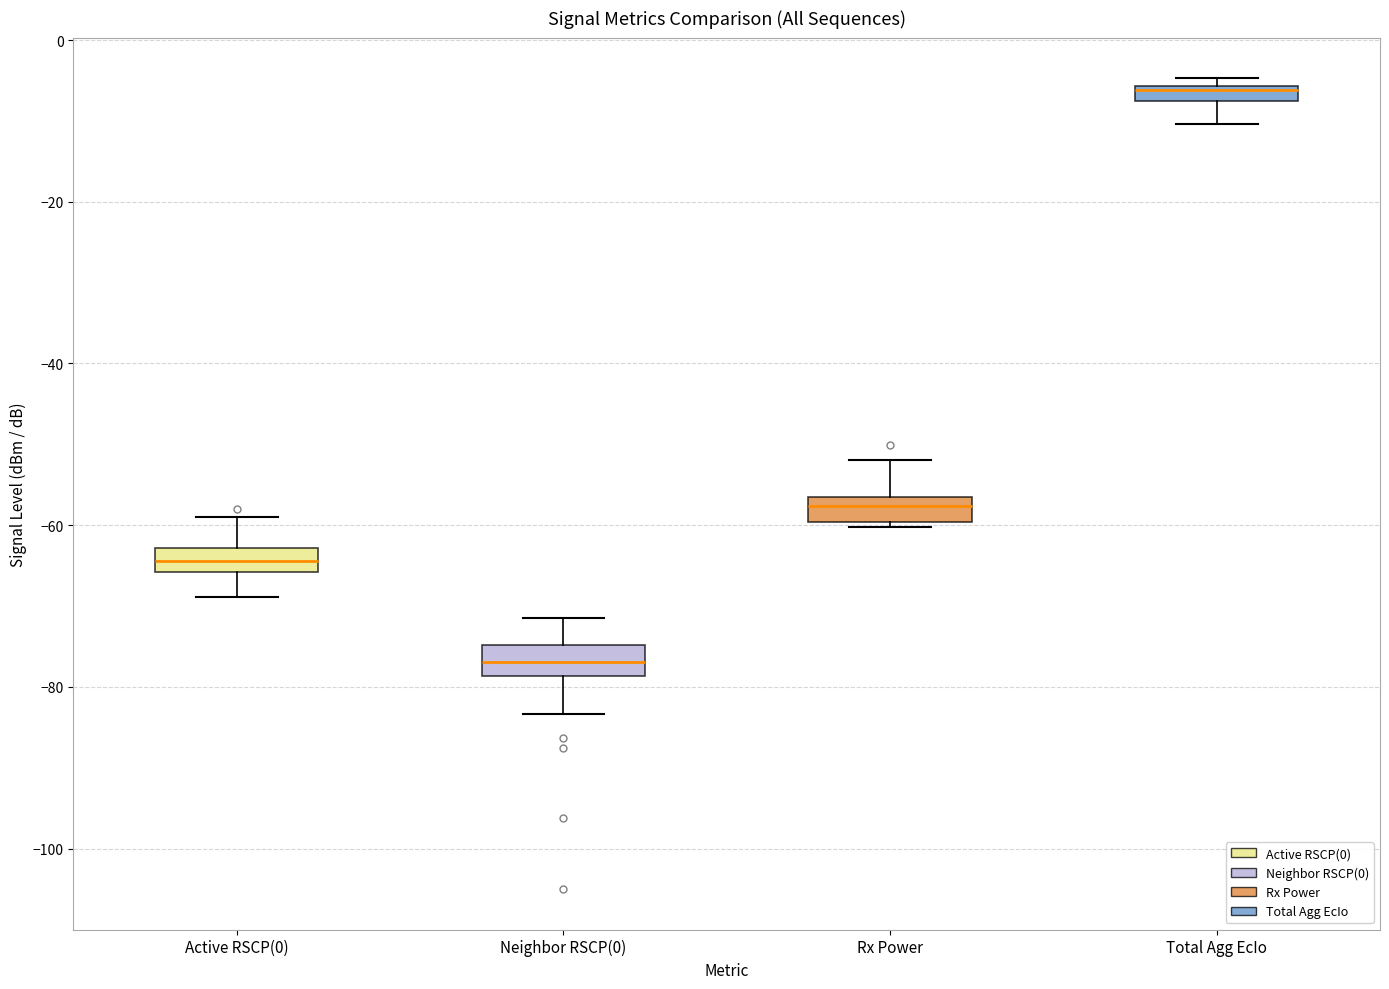

Where is the lower edge of the box for Total Agg EcIo on the y-axis? The values are not printed on the chart, so give them approximately, as read against the axis.

-8